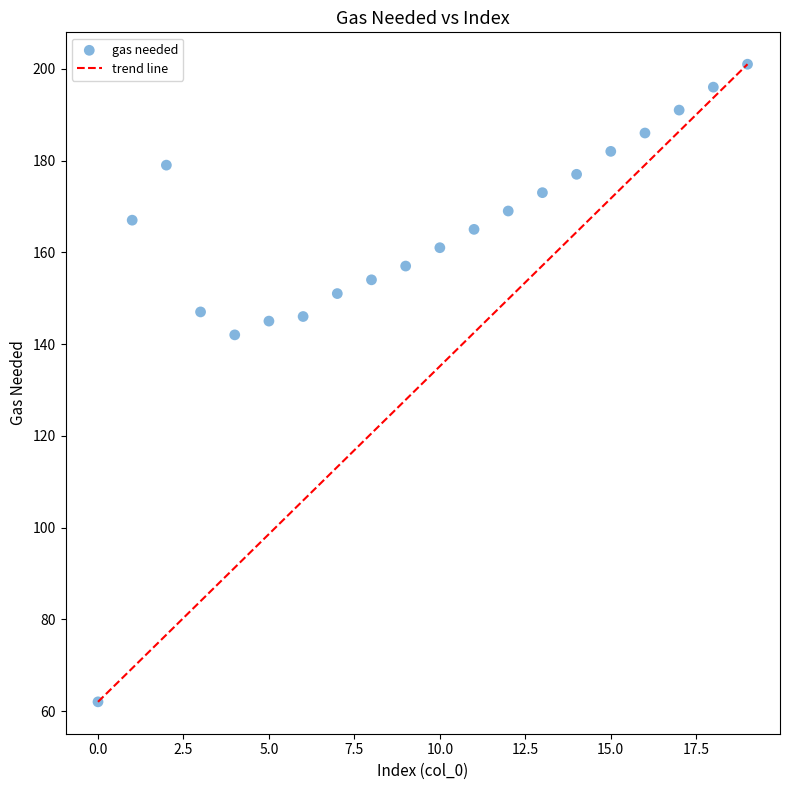

What Y value in the scatter plot is closest to 131?

142